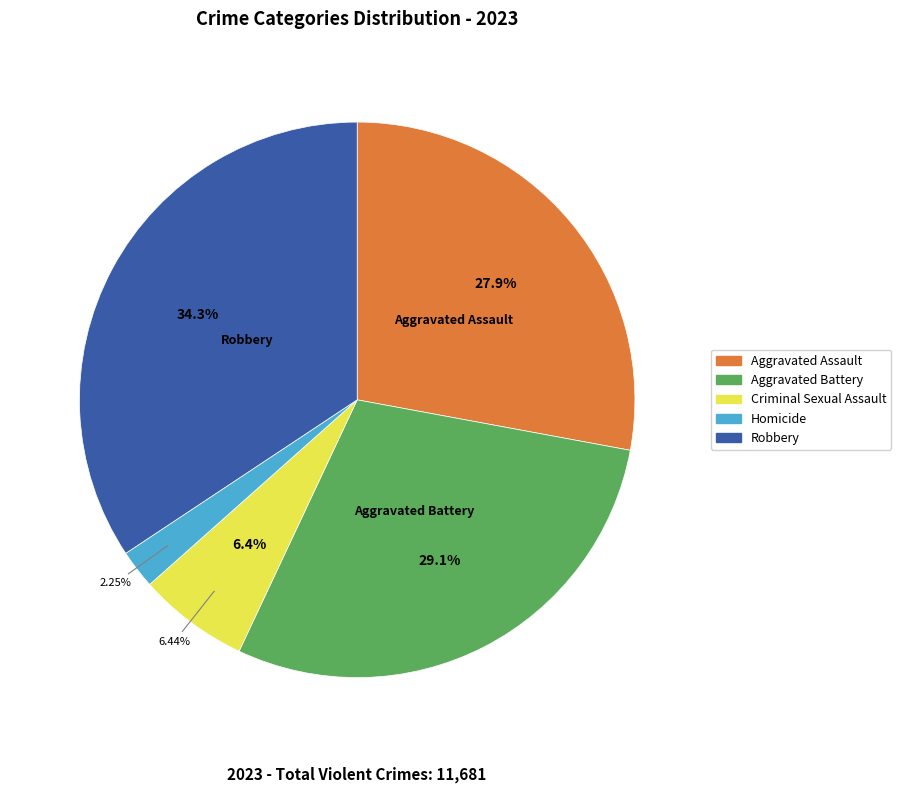

What is the ratio of the value at Homicide to the value at Robbery?

0.1